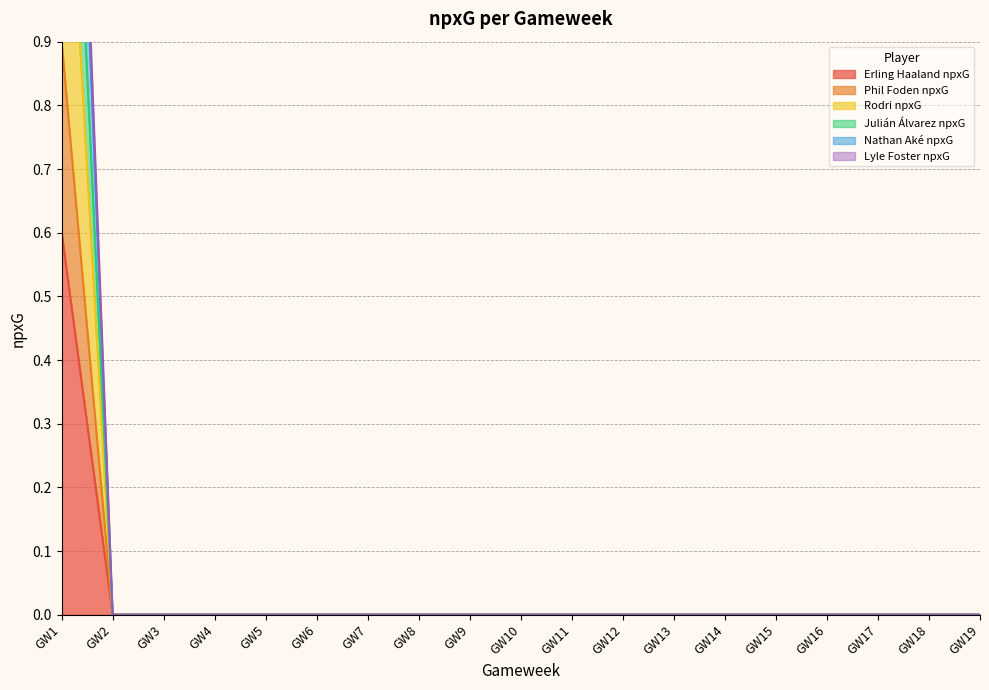

How many lines are shown in the chart?

6